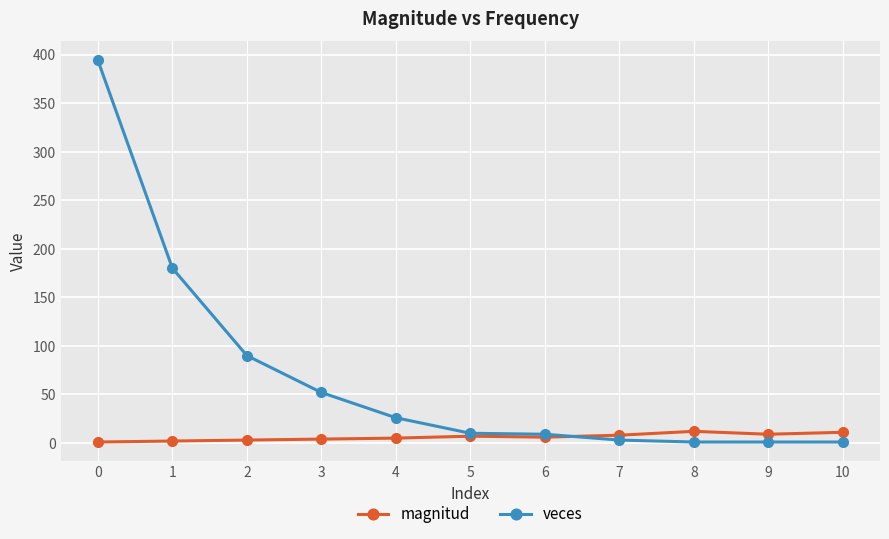

What is the total value across all series at 3?

56